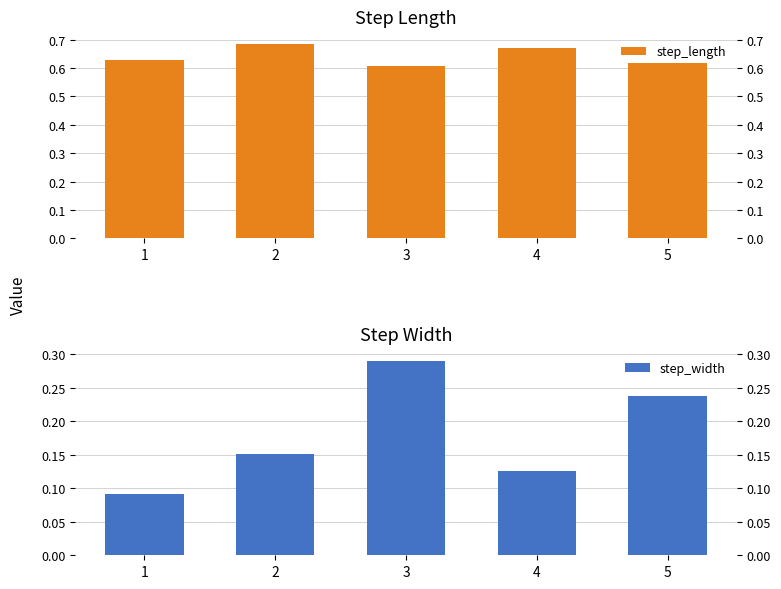

List the labels in order of step_width value, largest first.

3, 5, 2, 4, 1